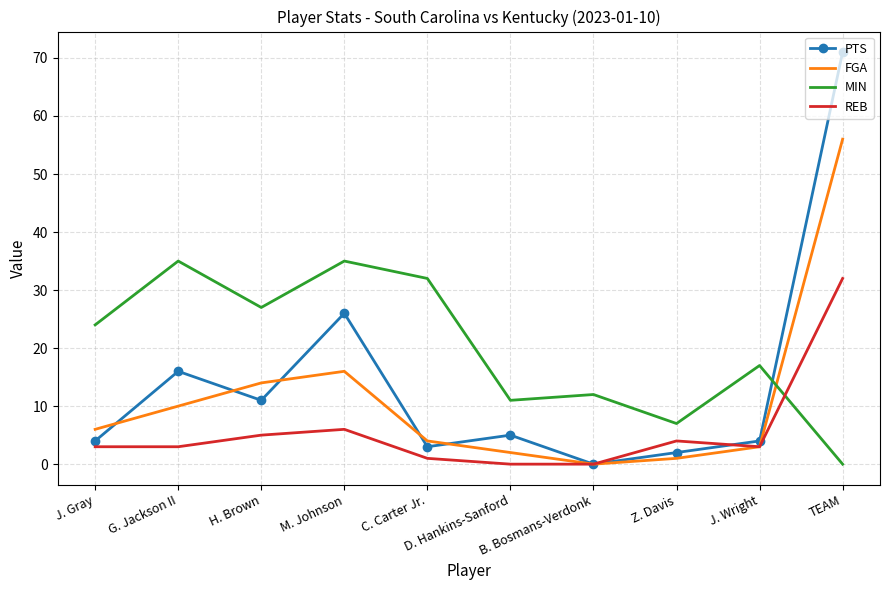

After their last crossing, which series has the higher values: MIN or PTS?

PTS